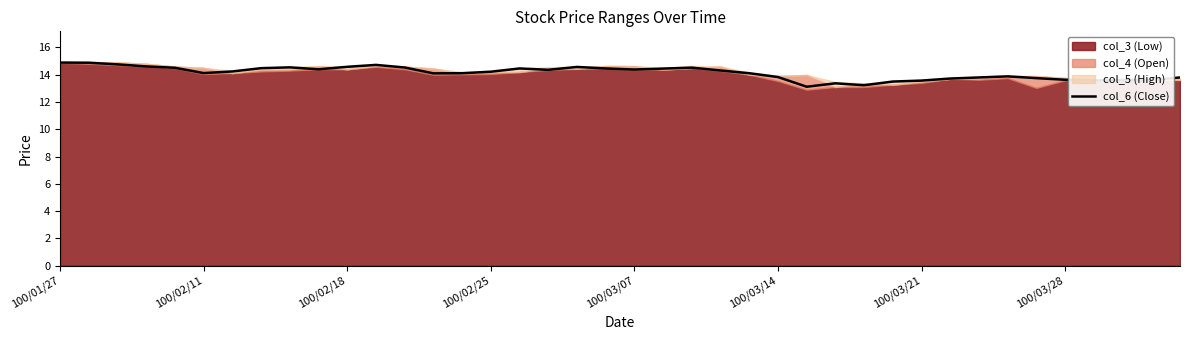

At which label does the data first exceed 14?

100/01/27